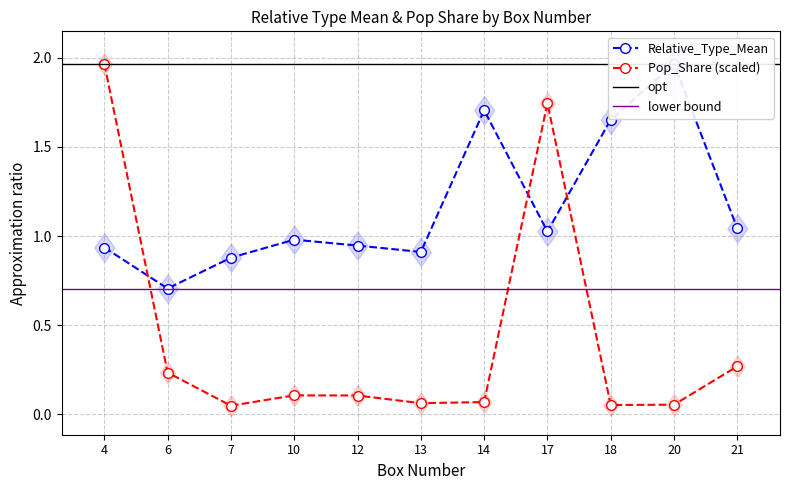

What is the value of the Pop_Share point at the 9th from the left?

0.1